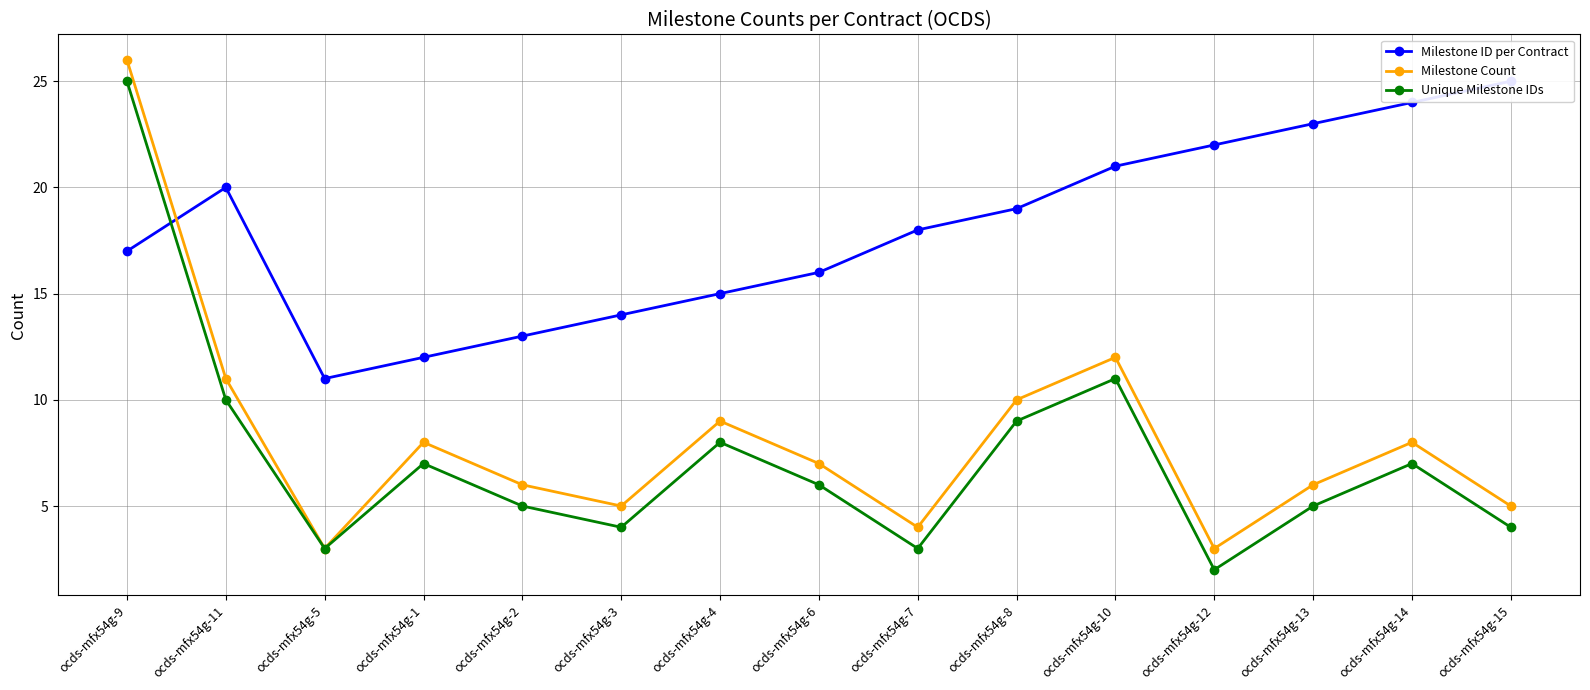

What is the greatest value displayed?

26